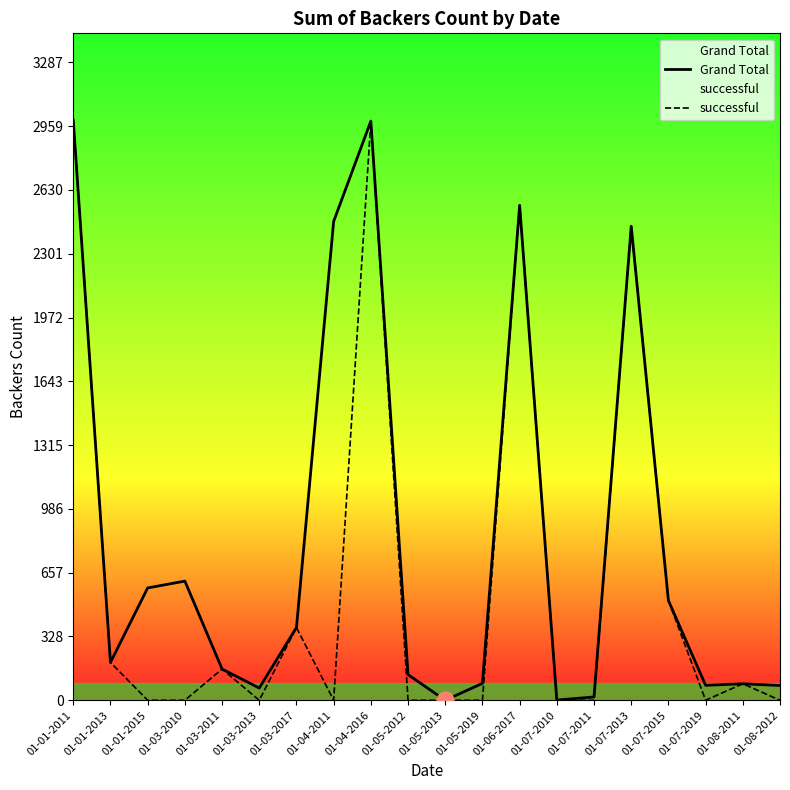

What is the difference between the maximum and minimum values in the Grand Total series?

2989